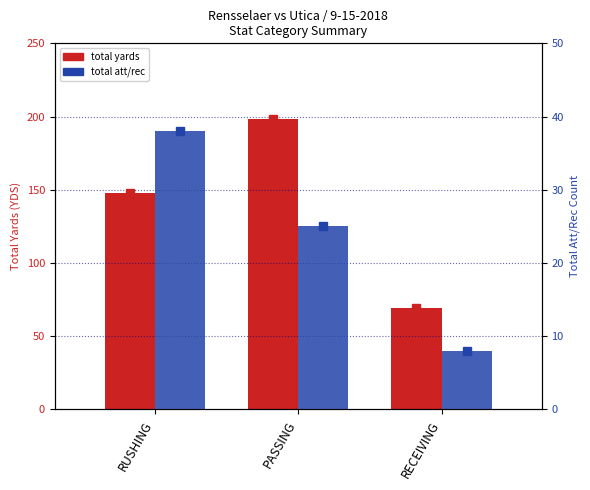

Reading left to right, what are all the values shown in this chart?

total yards: 148	198	69
total att/rec: 38	25	8